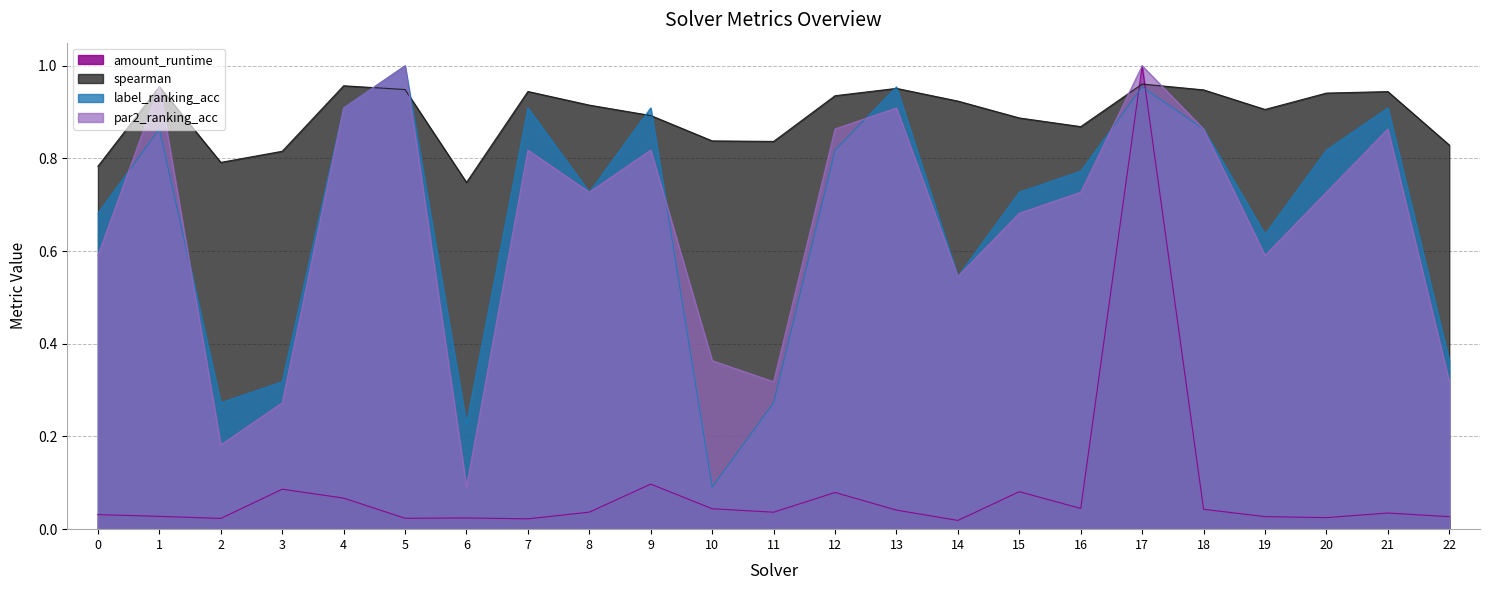

Is it true that label_ranking_acc equals 0.2 at 2?

False